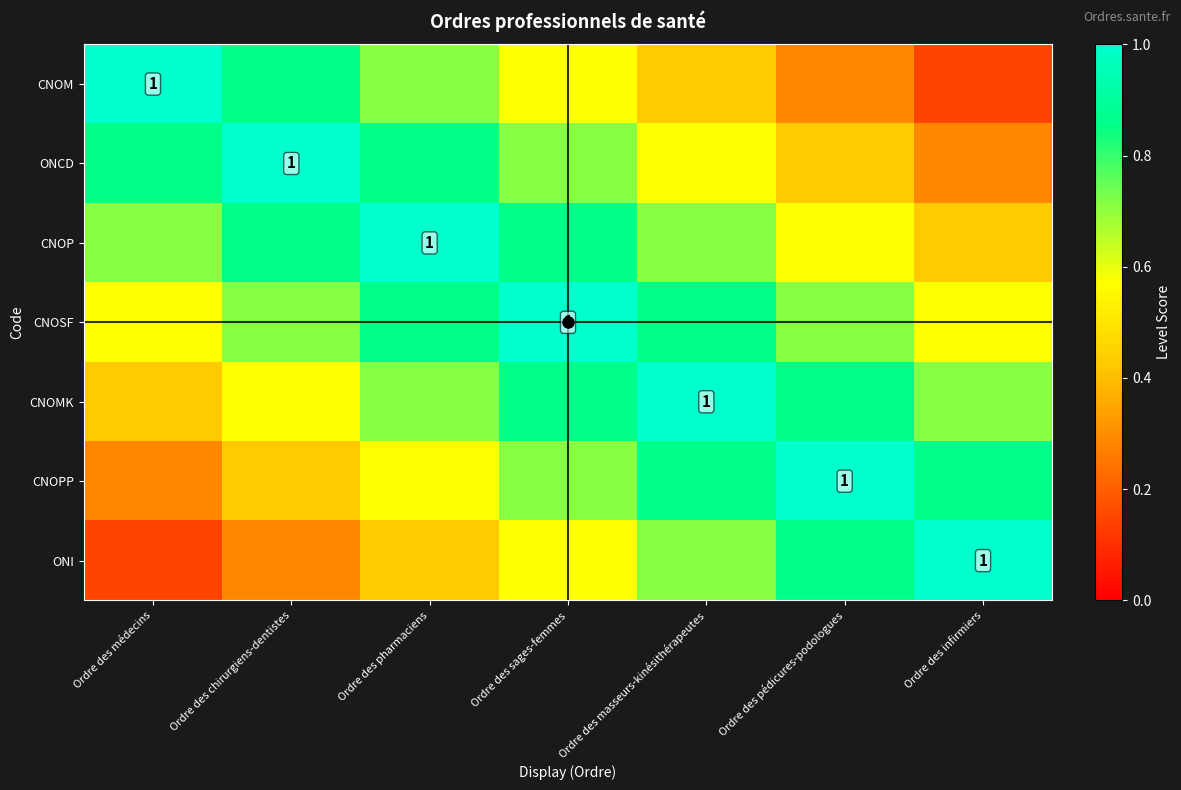

What is the difference between the CNOMK values at Ordre des sages-femmes and Ordre des chirurgiens-dentistes?

0.3